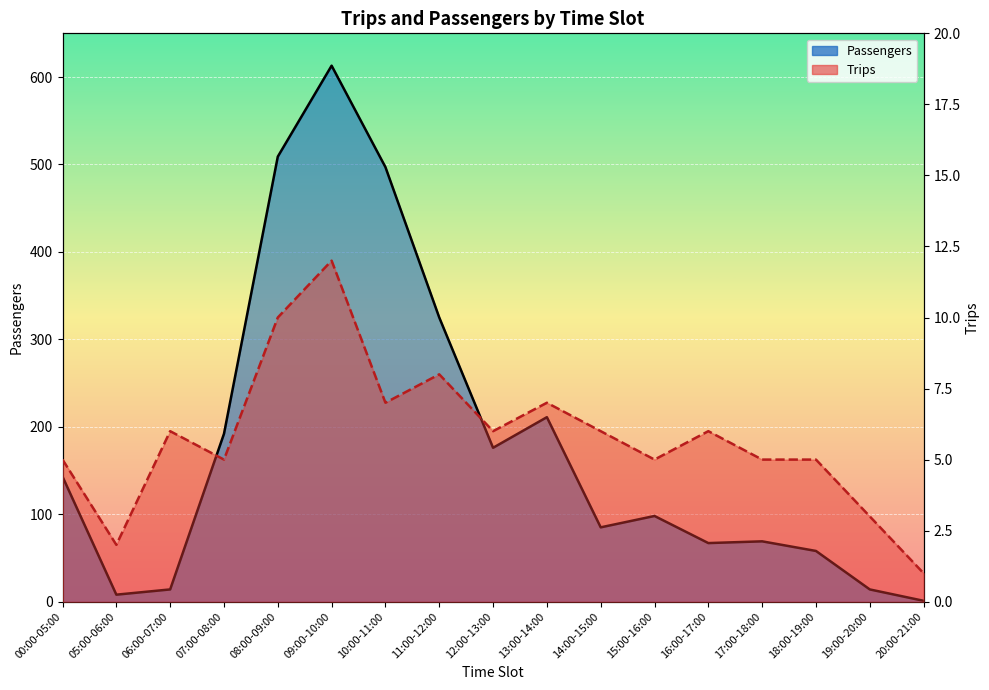

What is the spread (max minus min) of values at 19:00-20:00?

11